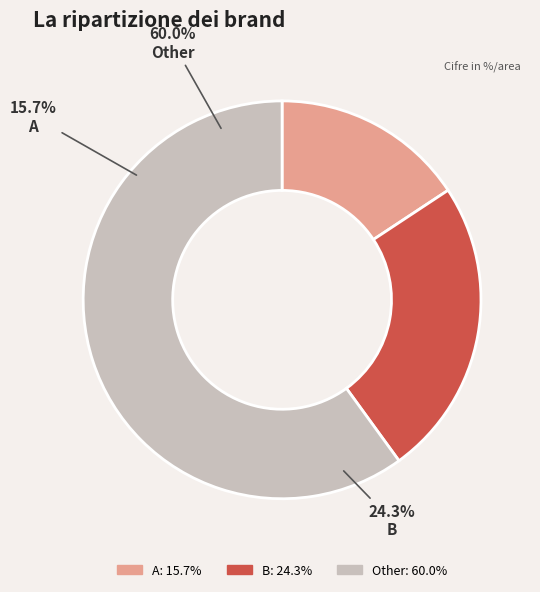

Between Other and A, which is larger?

Other